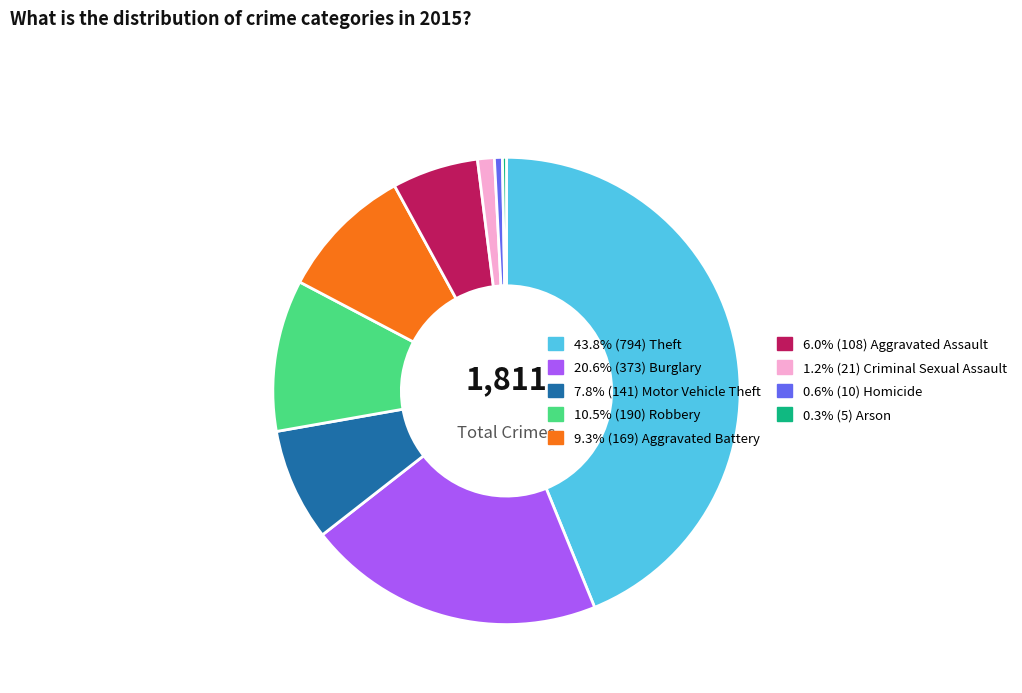

Is there a majority slice in this chart?

No